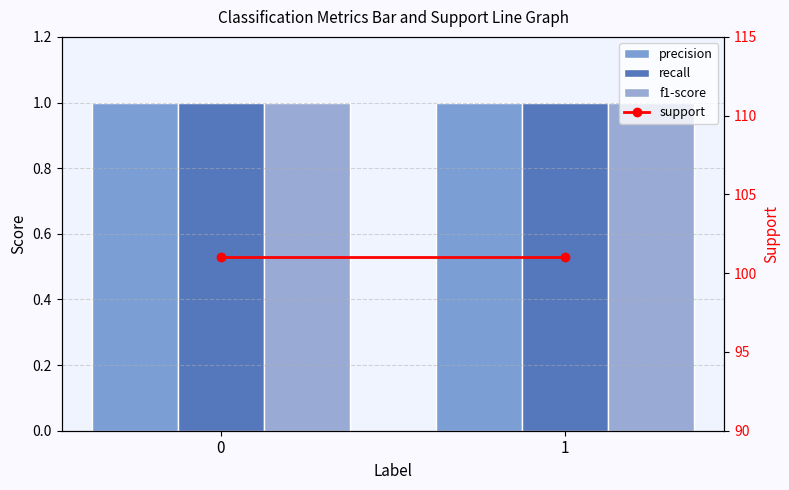

What is the total value across all series at 1?

104